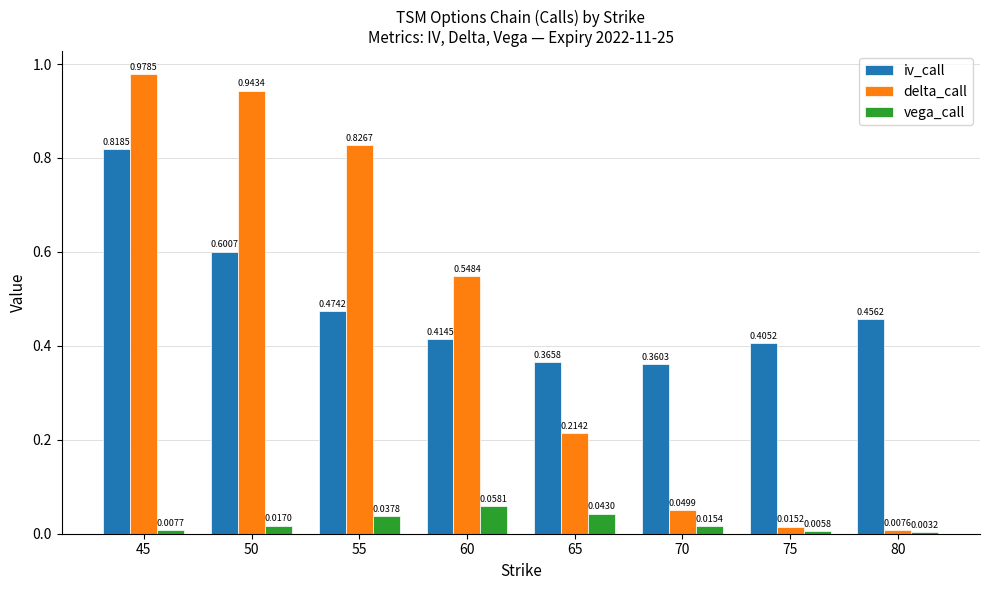

What is the difference between the highest and lowest values at 70?

0.3